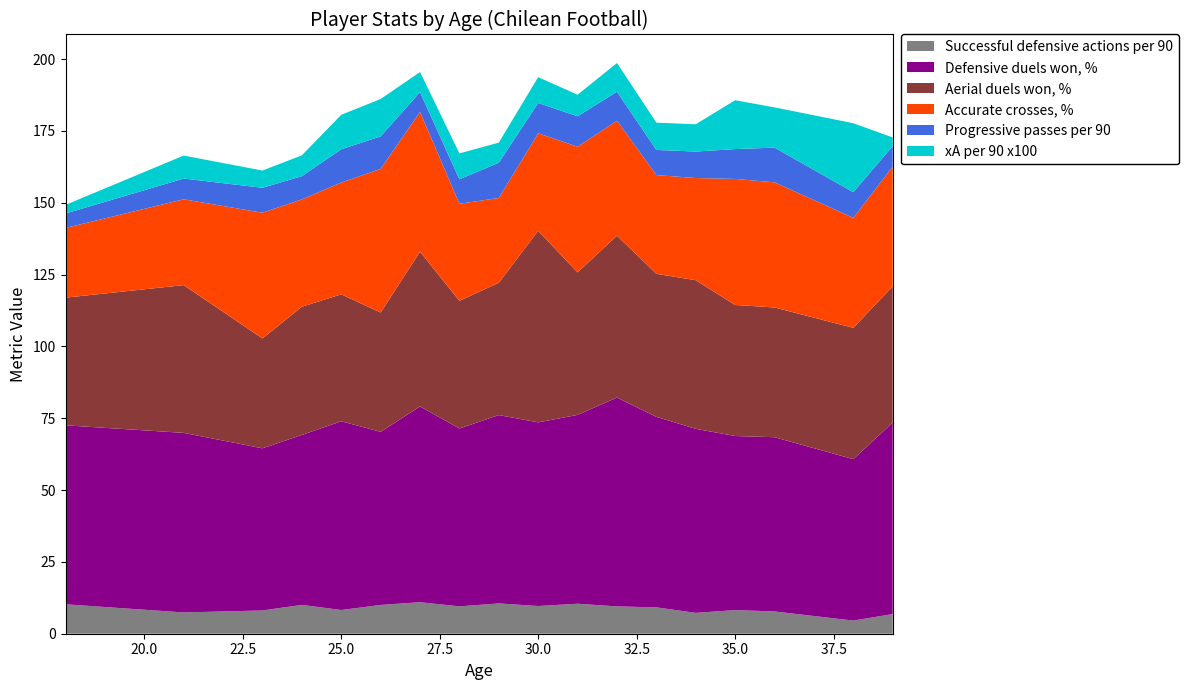

Reading right to left, extract all data points from this chart.

Successful defensive actions per 90: 39=6.8	38=4.6	36=7.8	35=8.2	34=7.3	33=9.2	32=9.5	31=10.4	30=9.6	29=10.5	28=9.5	27=11.0	26=10.0	25=8.2	24=10.0	23=8.1	21=7.4	18=10.2
Defensive duels won, %: 39=66.7	38=56.2	36=60.6	35=60.6	34=64.0	33=66.3	32=72.7	31=65.7	30=63.9	29=65.6	28=61.9	27=68.1	26=60.2	25=65.7	24=59.1	23=56.4	21=62.5	18=62.3
Aerial duels won, %: 39=47.4	38=45.7	36=45.2	35=45.6	34=51.7	33=49.8	32=56.4	31=49.6	30=66.7	29=46.0	28=44.4	27=53.9	26=41.5	25=44.2	24=44.6	23=38.2	21=51.4	18=44.4
Accurate crosses, %: 39=41.7	38=38.3	36=43.5	35=43.9	34=35.5	33=34.4	32=40.0	31=43.8	30=33.9	29=29.5	28=33.8	27=48.6	26=50.0	25=38.9	24=37.4	23=43.8	21=29.9	18=24.2
Progressive passes per 90: 39=7.2	38=8.9	36=12.1	35=10.4	34=9.2	33=8.7	32=10.1	31=10.6	30=10.6	29=12.3	28=8.5	27=6.9	26=11.3	25=11.6	24=8.1	23=8.7	21=7.2	18=5.0
xA per 90 x100: 39=3.0	38=24.0	36=14.0	35=17.0	34=9.5	33=9.5	32=10.0	31=7.5	30=9.0	29=7.0	28=9.0	27=7.0	26=13.0	25=12.0	24=7.2	23=6.0	21=8.0	18=3.0